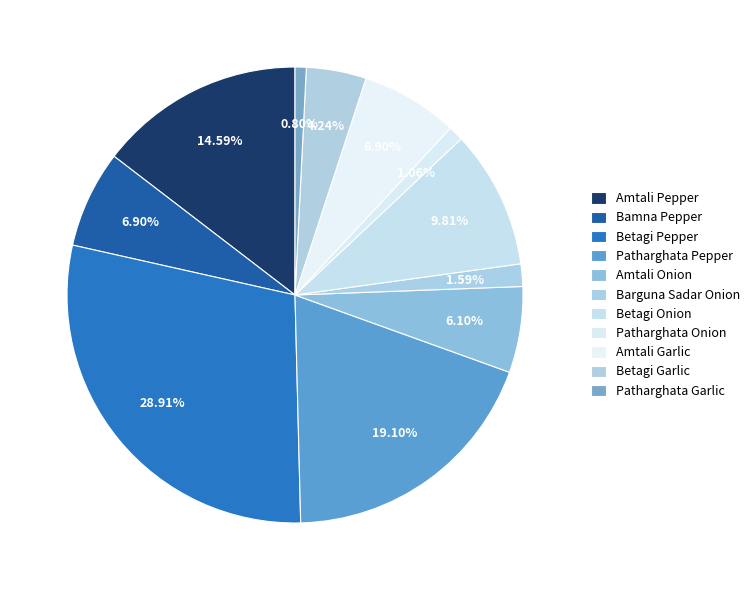

Does any single category account for the majority?

No